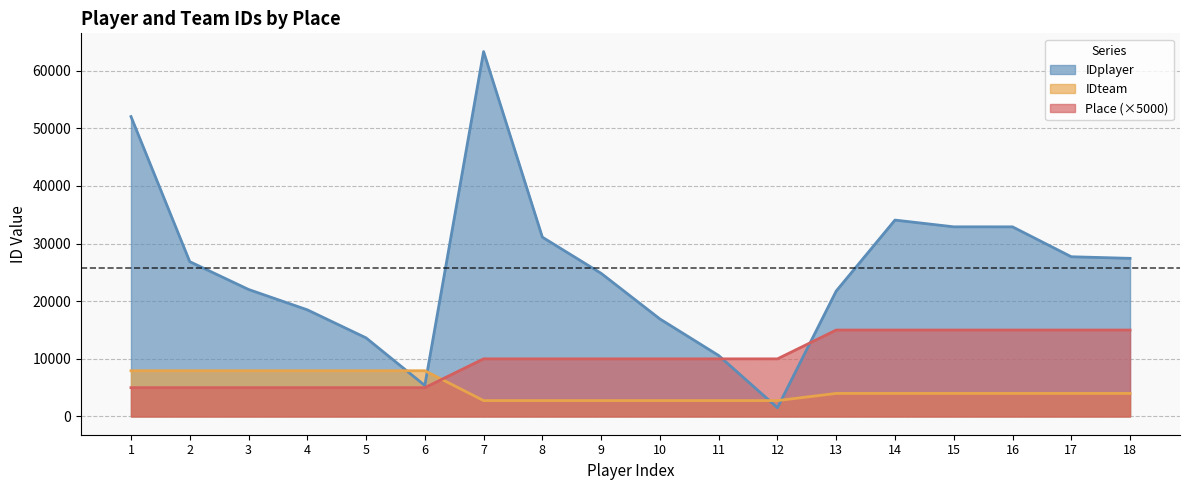

What is the spread (max minus min) of values at 9?

22087